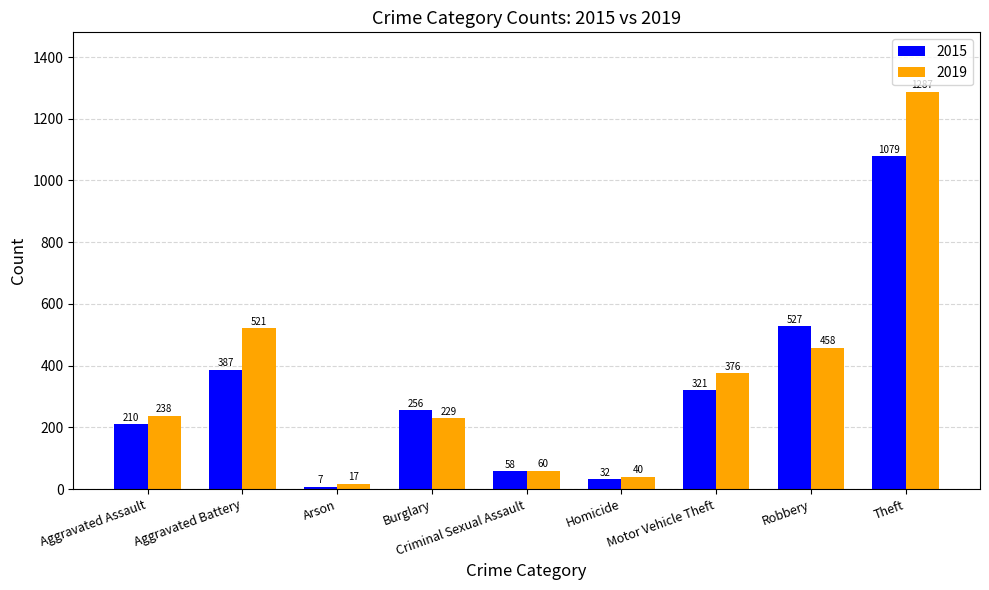

Is the value of 2015 at Theft greater than the value of 2019 at Robbery?

Yes